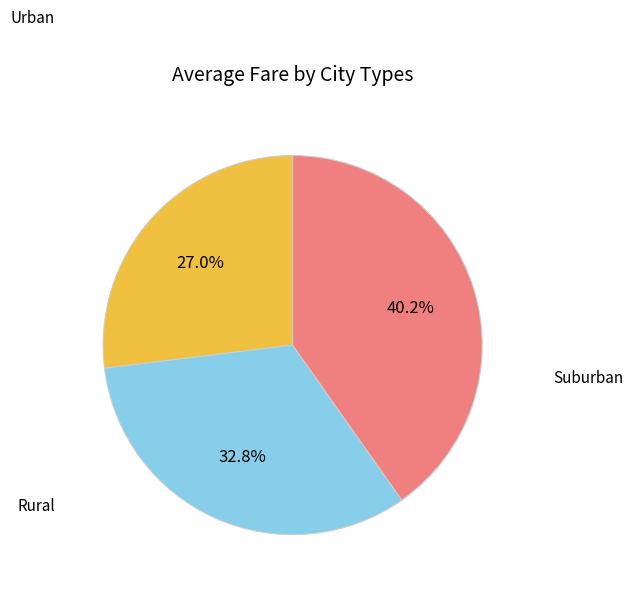

Is there a majority slice in this chart?

No